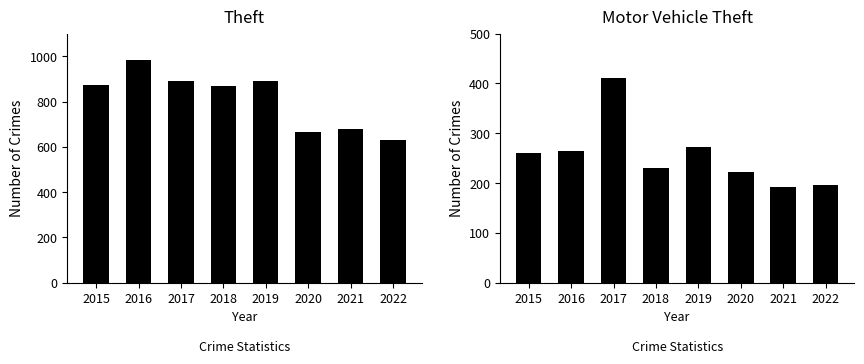

Reading left to right, transcribe all the data shown in this chart.

Theft: 2015=874	2016=984	2017=892	2018=868	2019=891	2020=666	2021=678	2022=632
Motor Vehicle Theft: 2015=261	2016=265	2017=411	2018=231	2019=273	2020=222	2021=193	2022=196